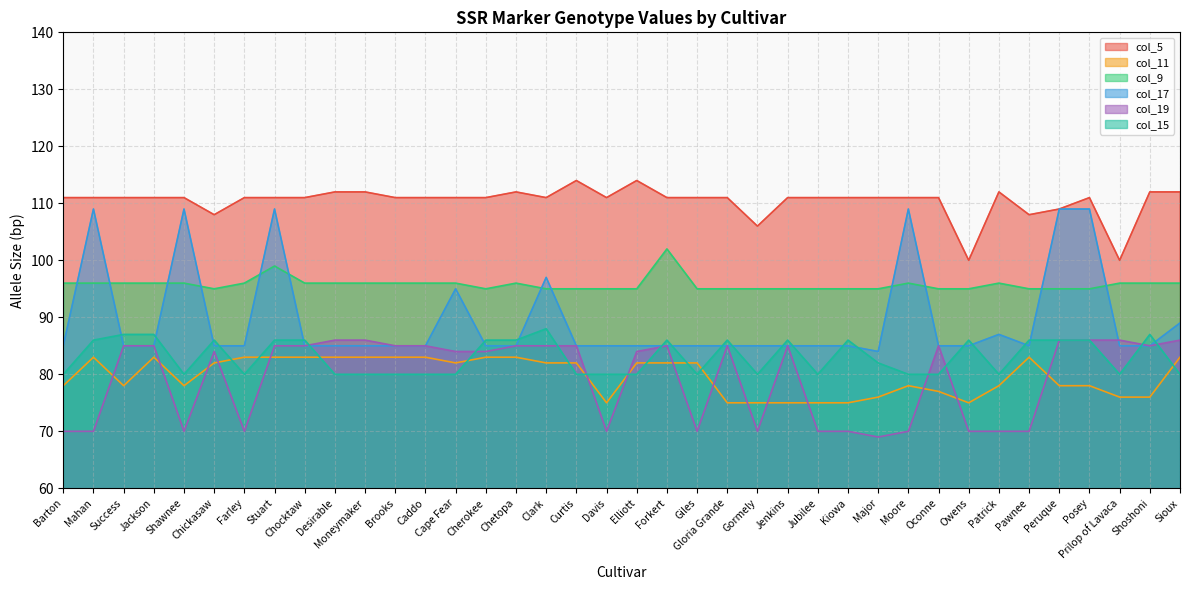

What is the difference between the maximum and minimum values in the col_19 series?

17